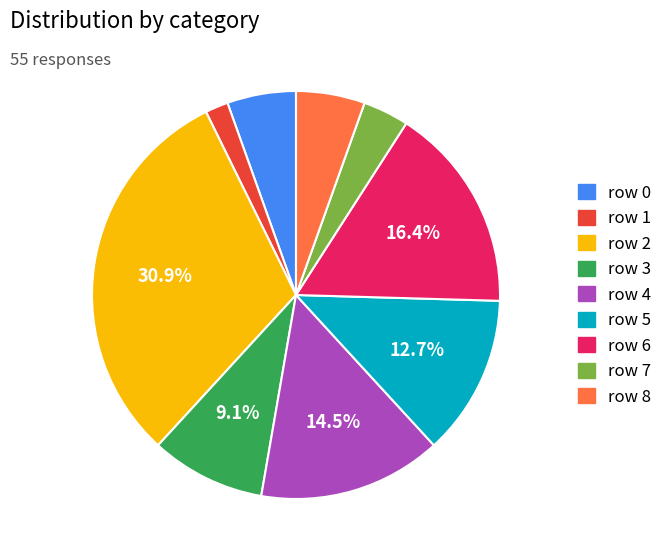

Does any single category account for the majority?

No